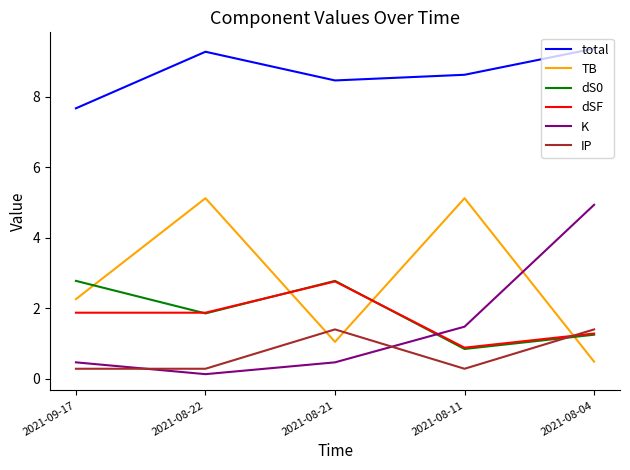

Which series has the widest spread of values?

K